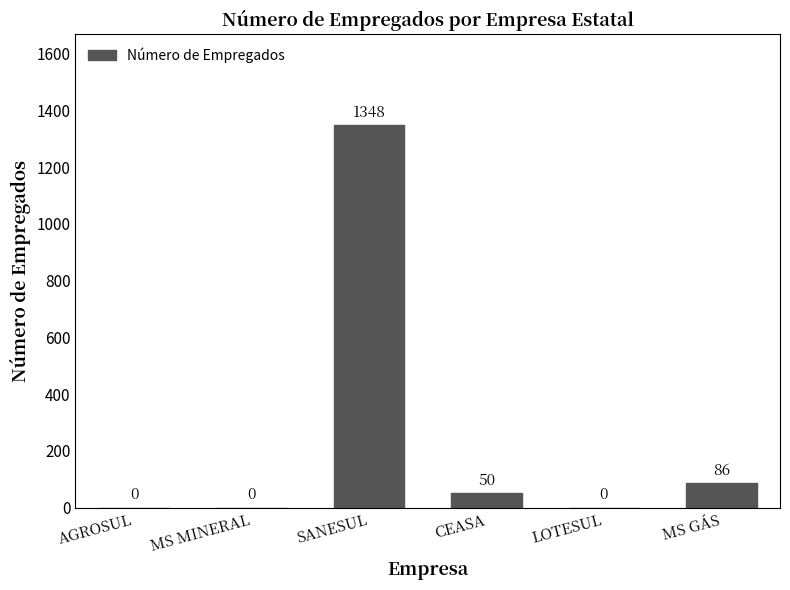

How many values are above zero?

3